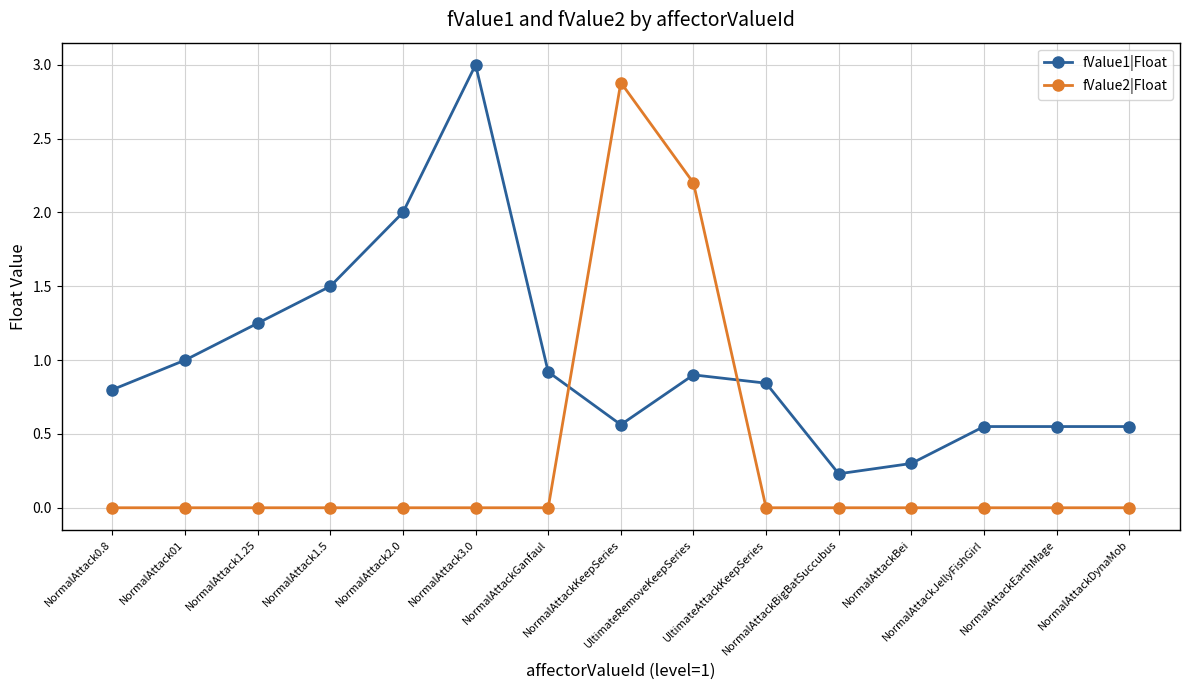

What is the total value across all series at NormalAttackBei?

0.3